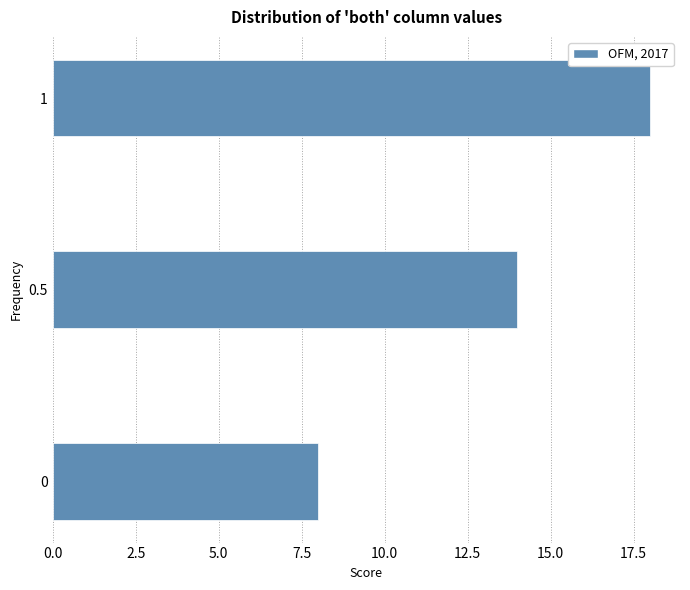

Reading top to bottom, extract all data points from this chart.

1=18	0.5=14	0=8